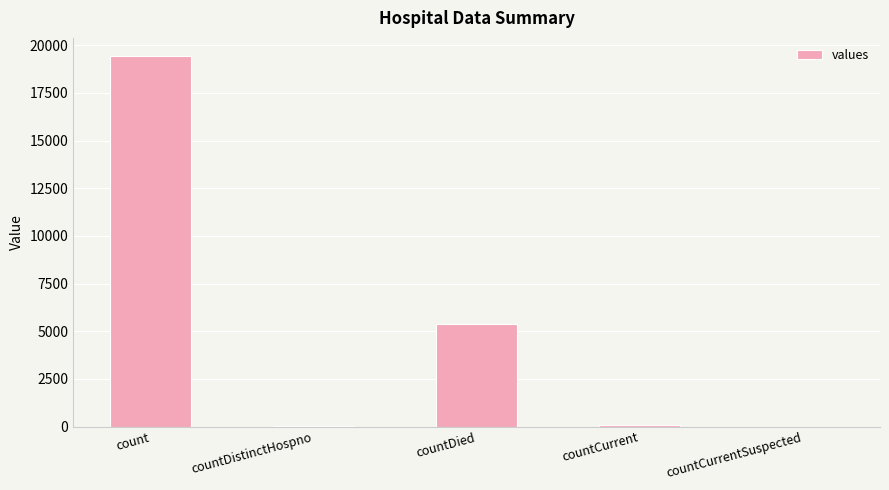

Approximately how many times larger is the value at count compared to countDistinctHospno?

511.1